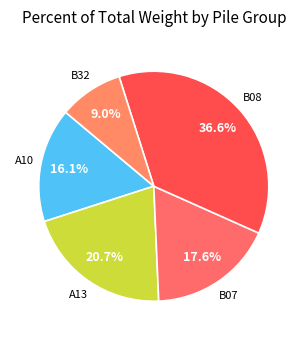

How many slices are in this pie chart?

5